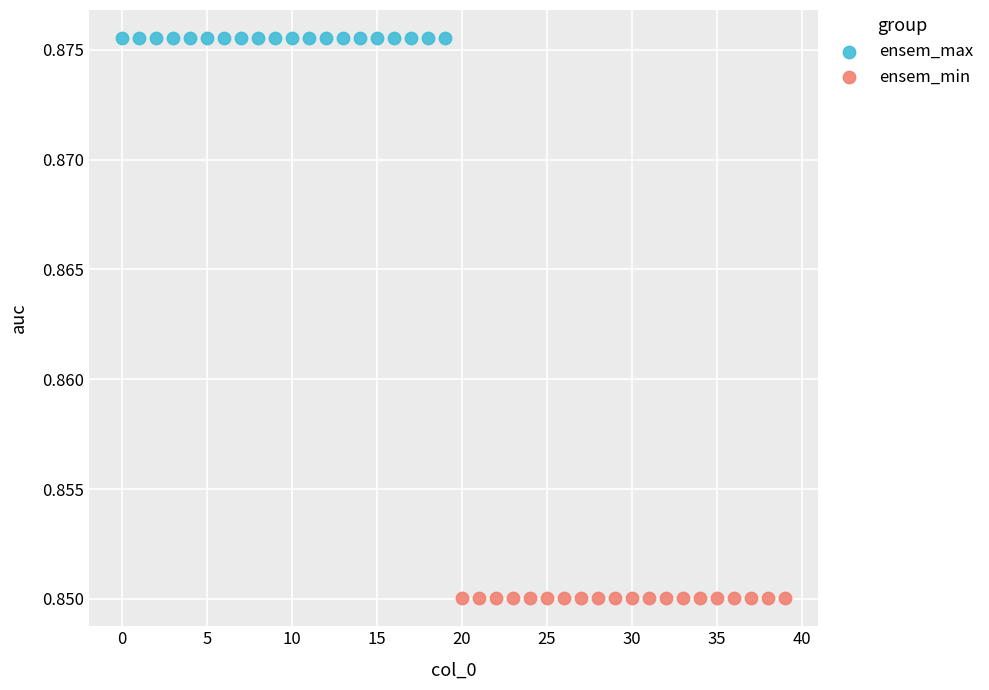

Which series reaches the minimum Y coordinate?

ensem_min